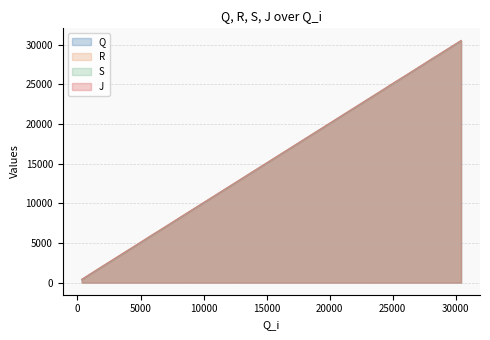

True or false: J and R intersect in this chart.

False